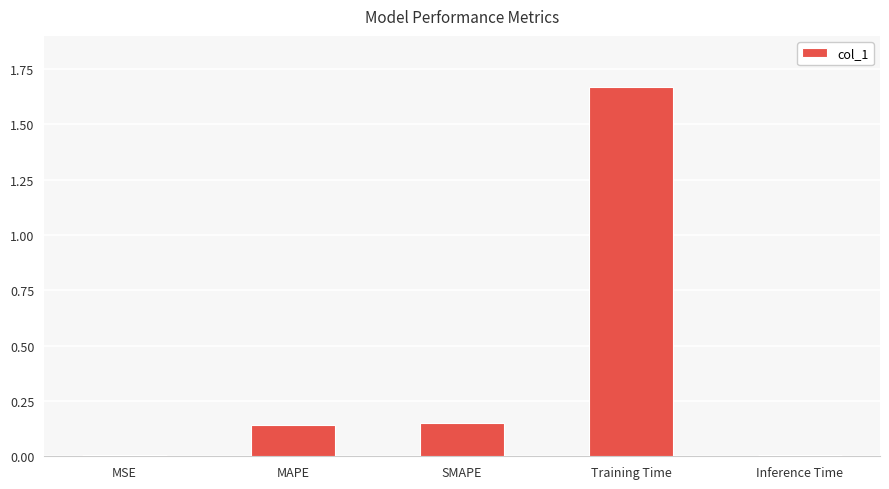

Are the bars grouped side by side (vs. stacked)?

No